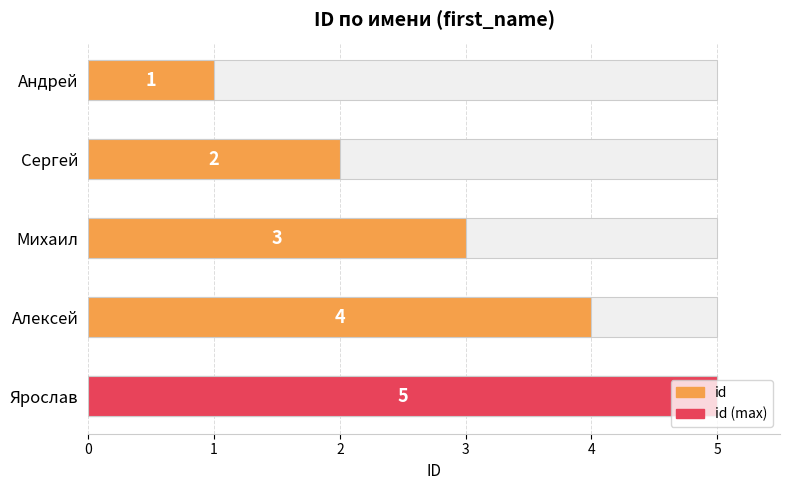

What is the sum of all values?

15